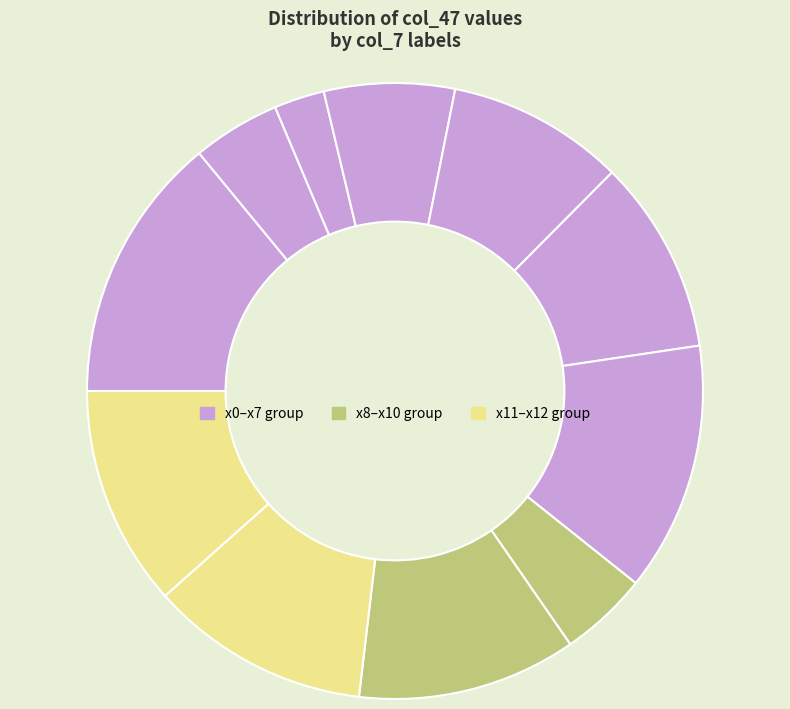

To the nearest percent, what is the average slice percentage?

9%